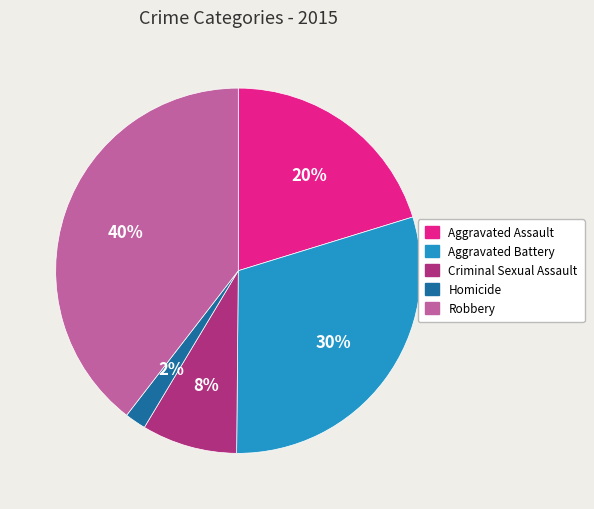

Is the sum of Aggravated Assault and Criminal Sexual Assault greater than half?

No